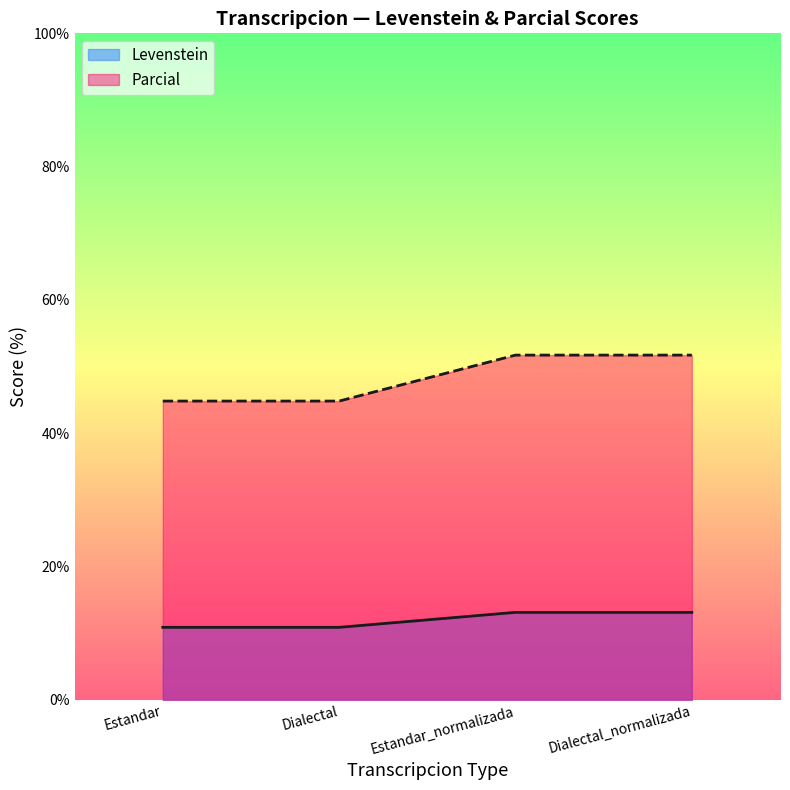

How many data points in Levenstein are less than 13?

2